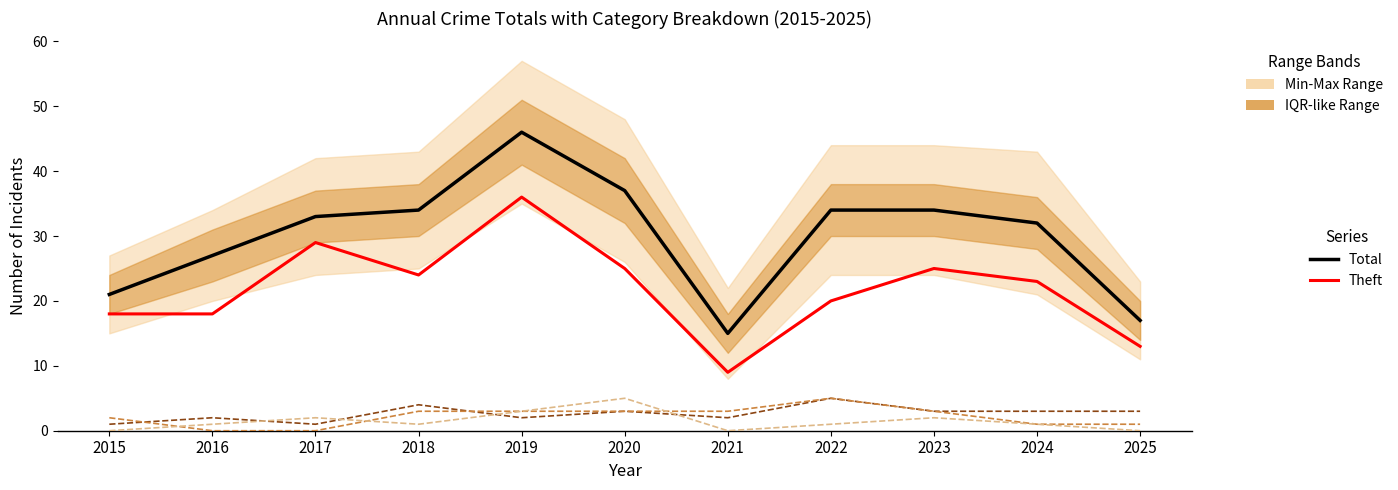

Which series has the largest total across all categories?

Total